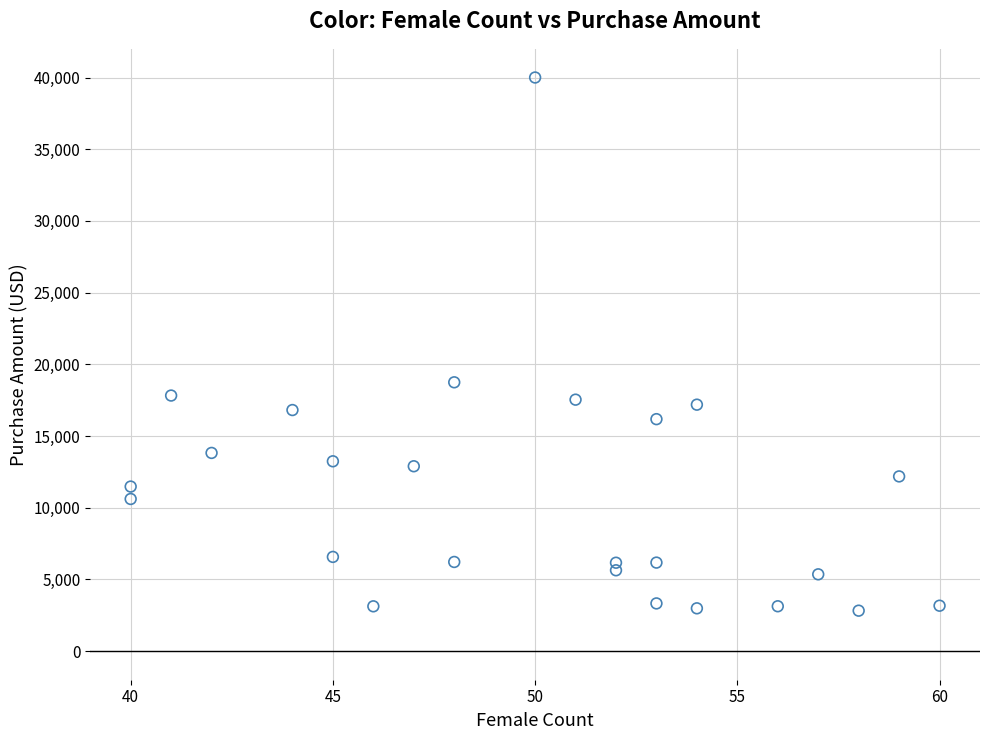

What Y value in the scatter plot is closest to 21409?

18744